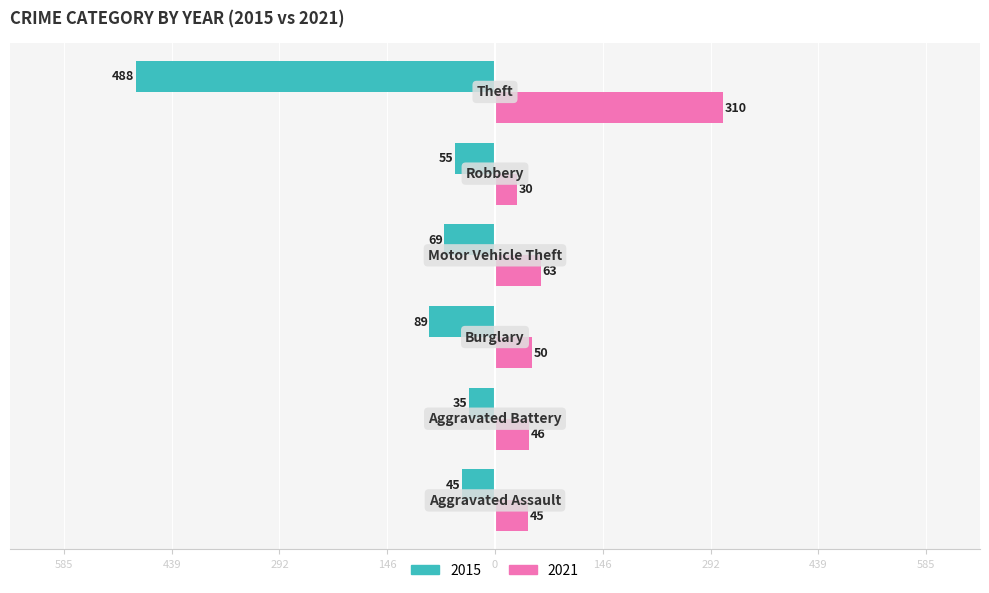

Reading left to right, what are all the values shown in this chart?

2015: -45	-35	-89	-69	-55	-488
2021: 45	46	50	63	30	310